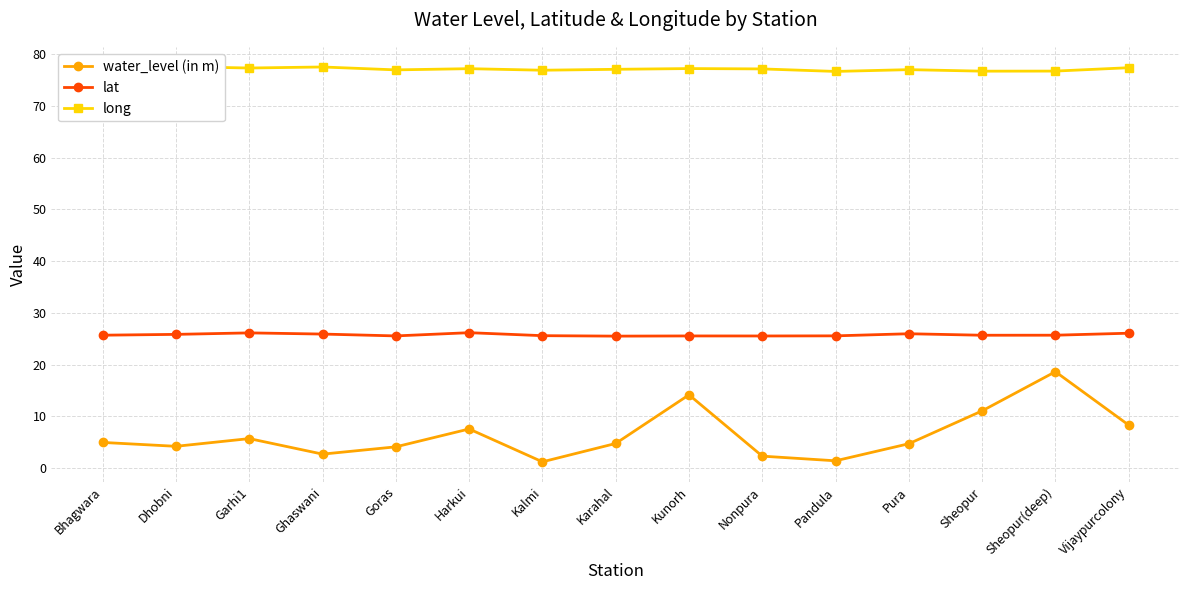

Which has a higher value, Garhi1 or Sheopur?

Sheopur